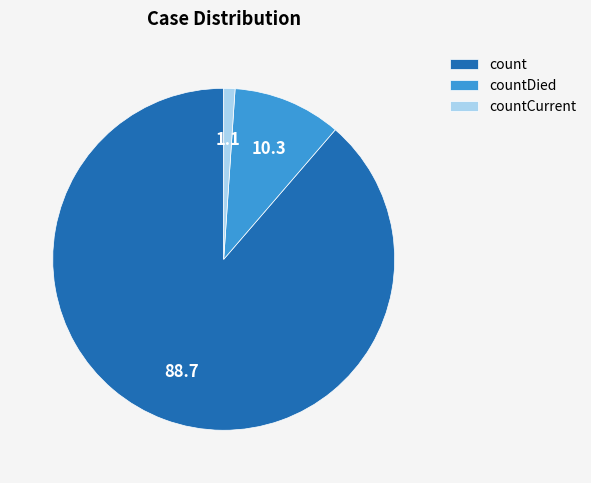

Which slice represents more than half of the pie?

count